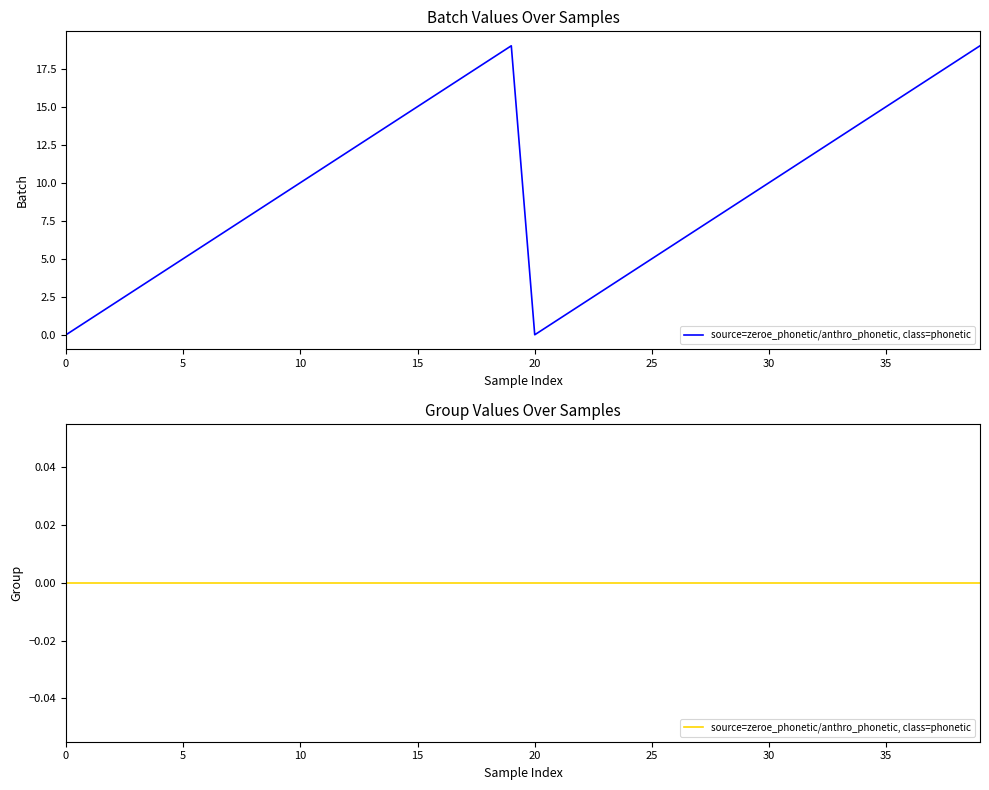

What is the average value?

10